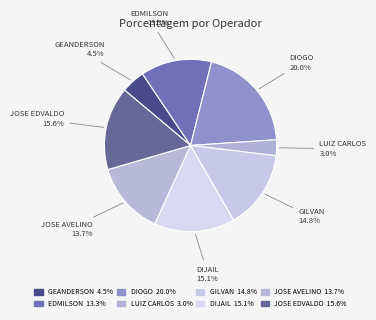

What is the smallest slice in the pie chart?

LUIZ CARLOS